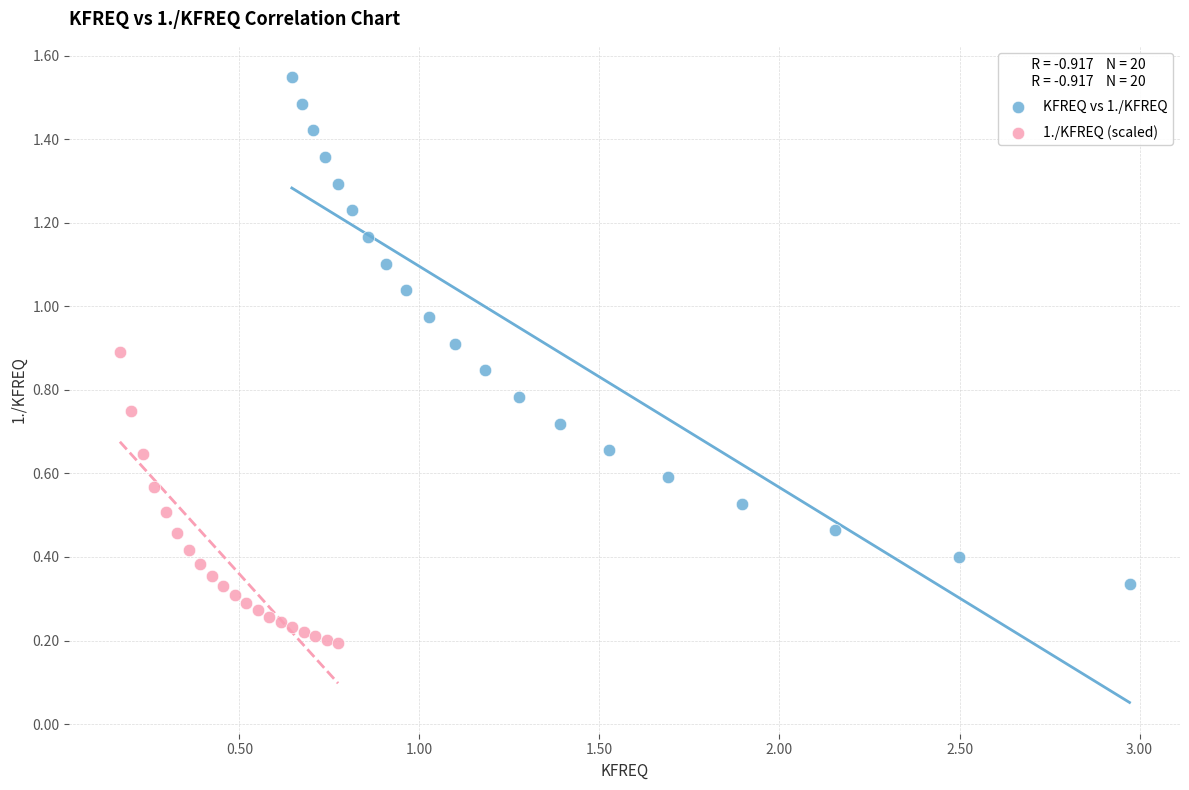

Which series reaches the minimum Y coordinate?

1./KFREQ (scaled)